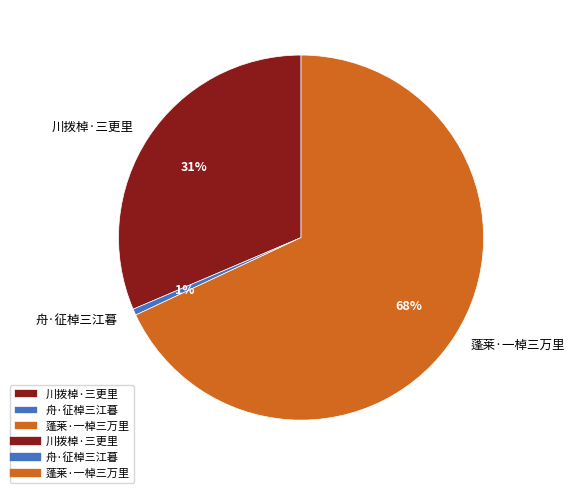

Is the sum of 舟·征棹三江暮 and 蓬莱·一棹三万里 greater than half?

Yes